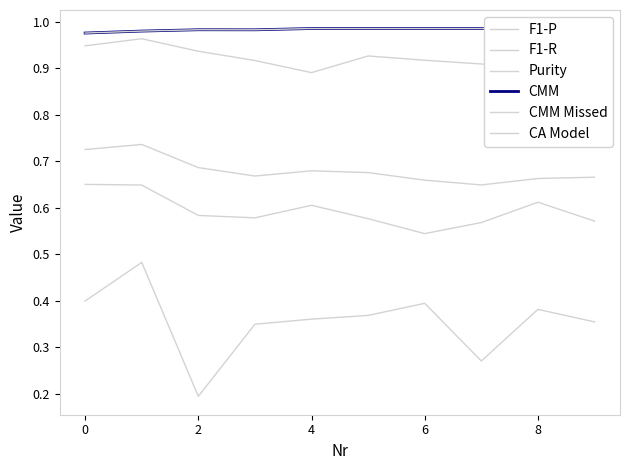

What is the total value across all series at 4?

4.5